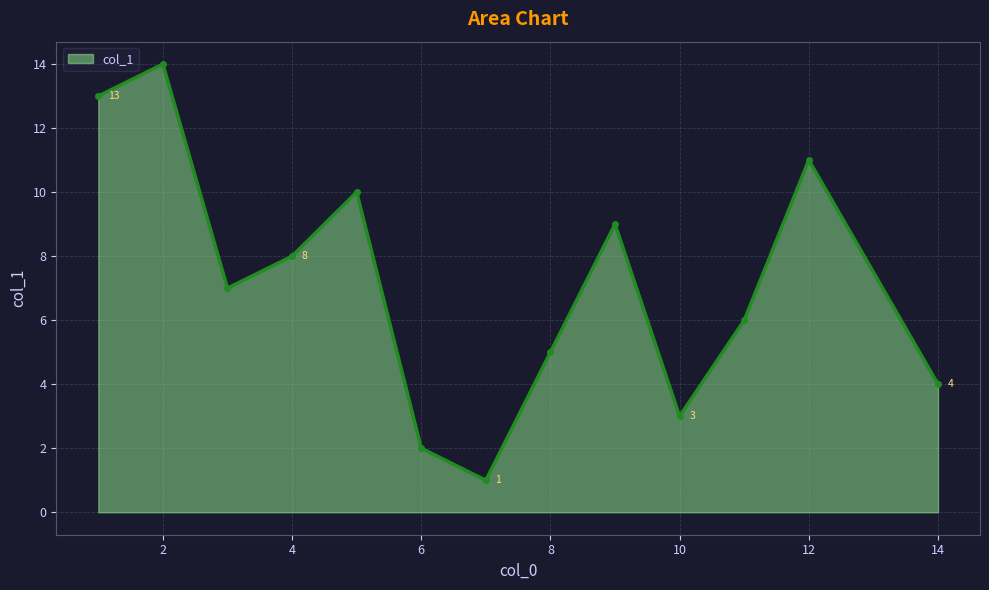

True or false: there are more than 0 points higher than both neighbors.

True